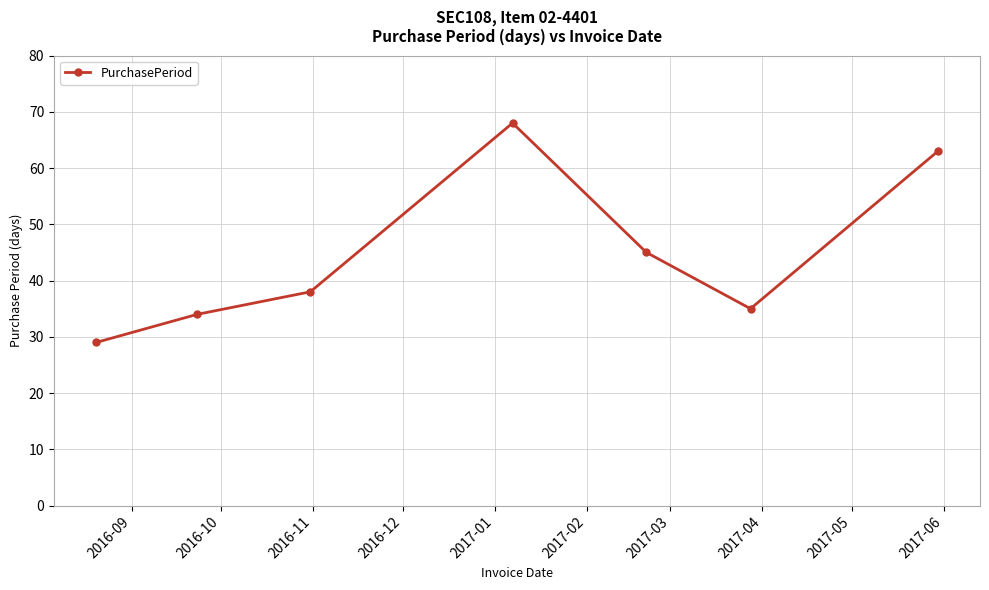

What is the difference between the second highest and second lowest values?

29